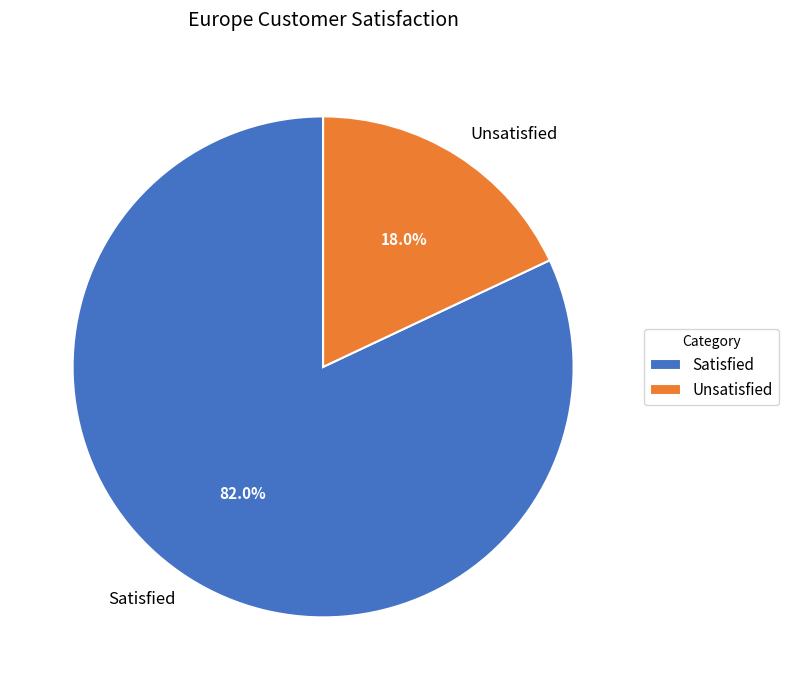

To the nearest percent, what is the difference between the Unsatisfied and Satisfied slice percentages?

64%